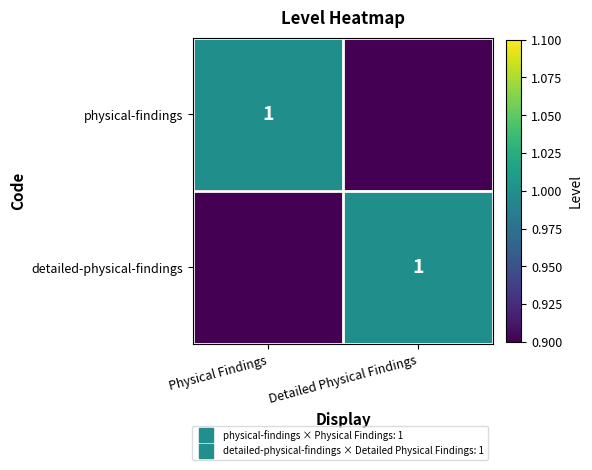

How many values in the physical-findings series are below 1?

1